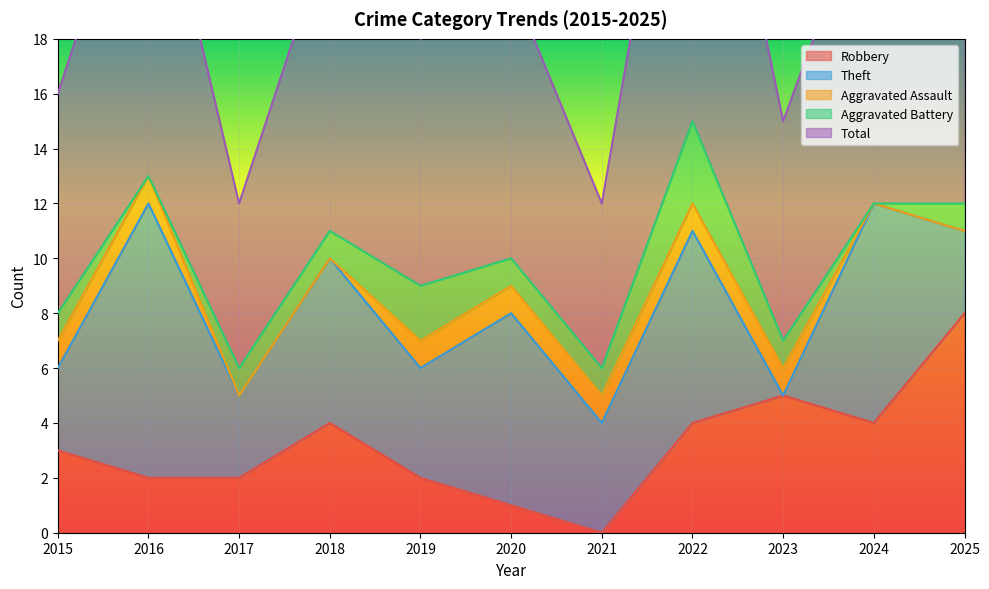

What are all the series names shown in the legend?

Robbery, Theft, Aggravated Assault, Aggravated Battery, Total